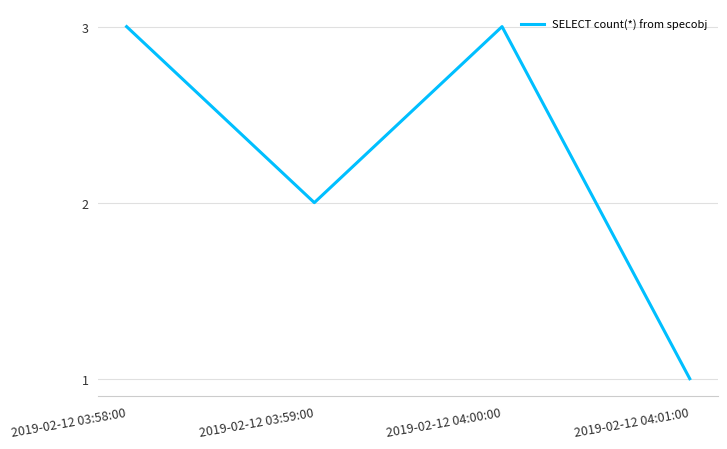

Reading left to right, what are all the values shown in this chart?

2019-02-12 03:58:00=3	2019-02-12 03:59:00=2	2019-02-12 04:00:00=3	2019-02-12 04:01:00=1